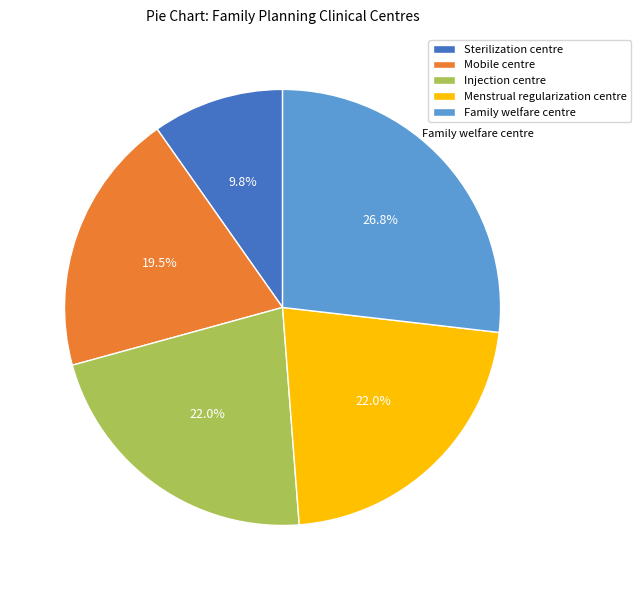

How many slices are in this pie chart?

5